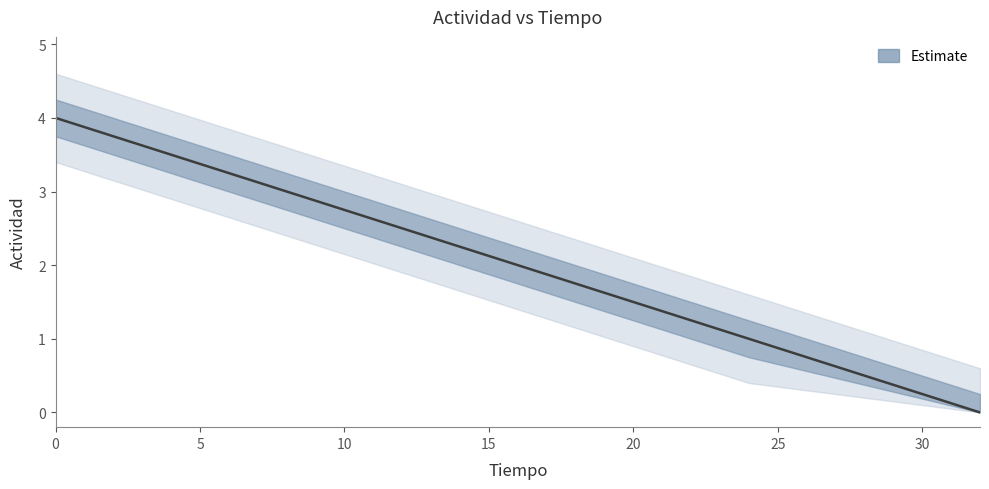

Reading left to right, list all the values displayed in this chart.

4	3	2	1	0